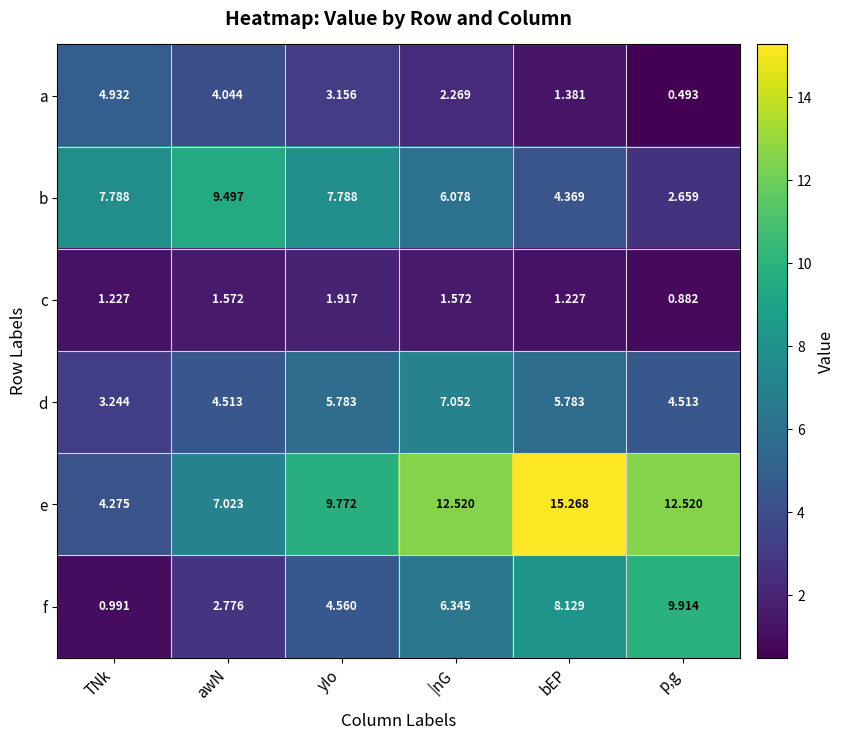

Which category has the highest value across all series?

bEP